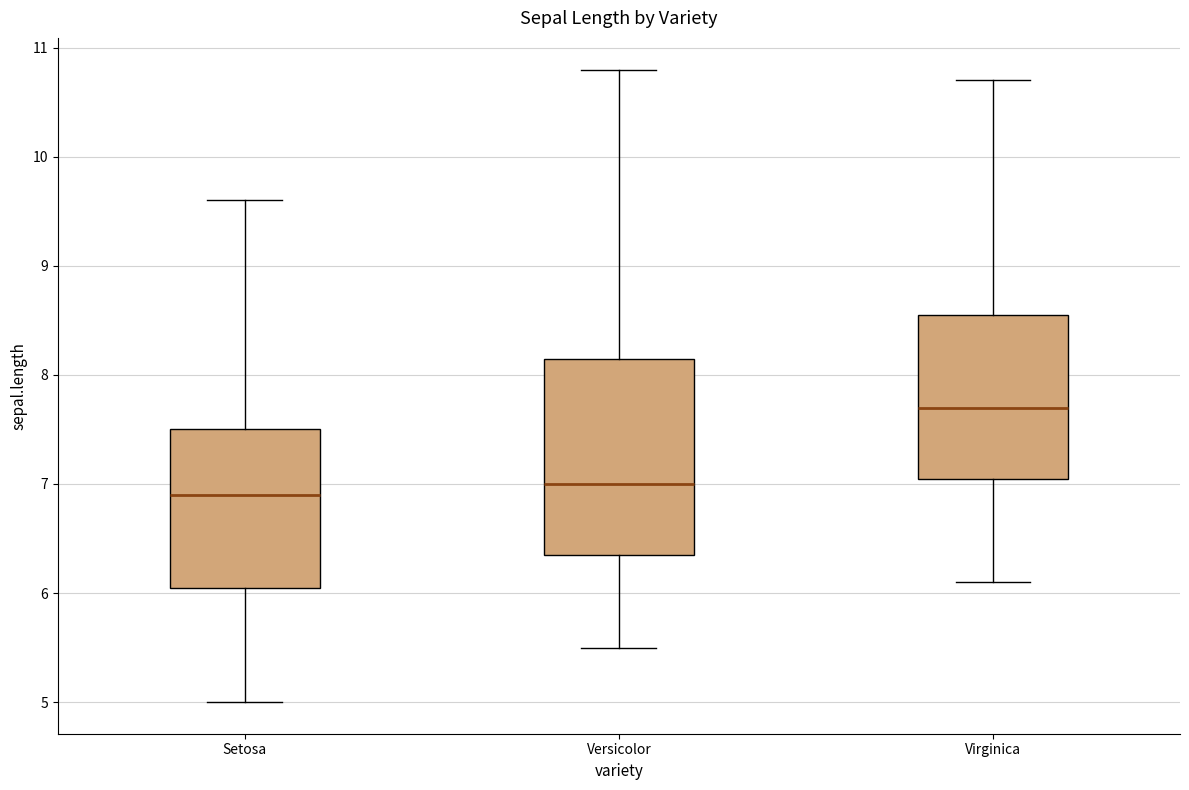

Where does the lower whisker of the box for Setosa end on the y-axis? The values are not printed on the chart, so give them approximately, as read against the axis.

5.0